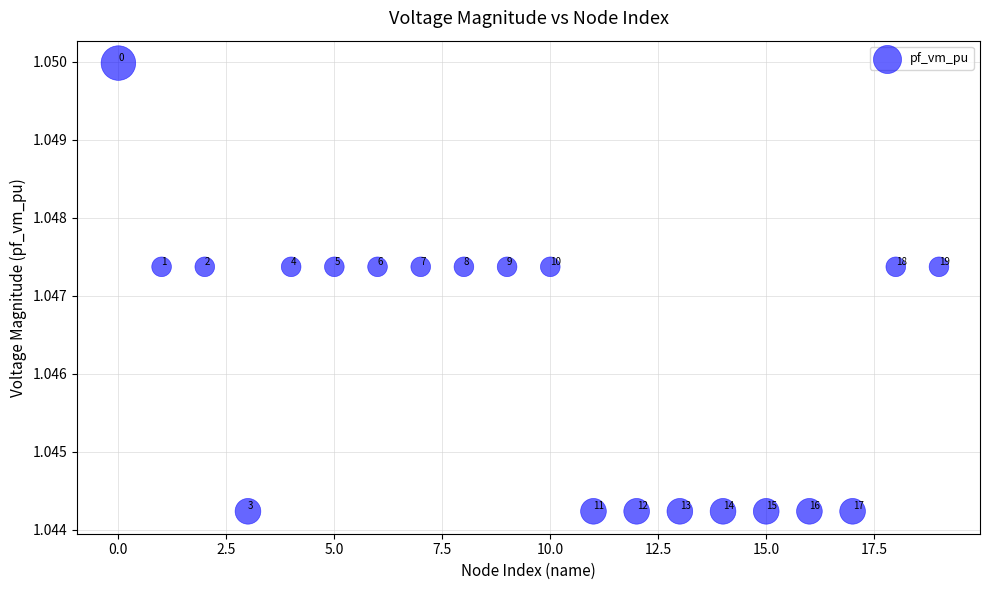

What is the range of X values (max minus min)?

19.0